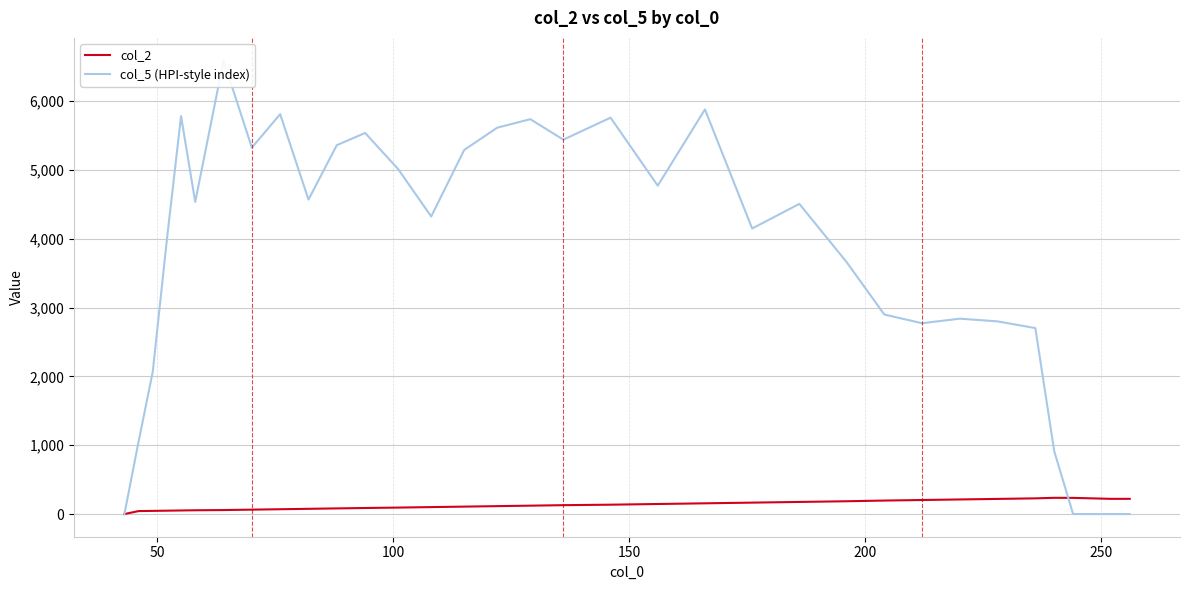

Is this an area chart (filled region under the line)?

No